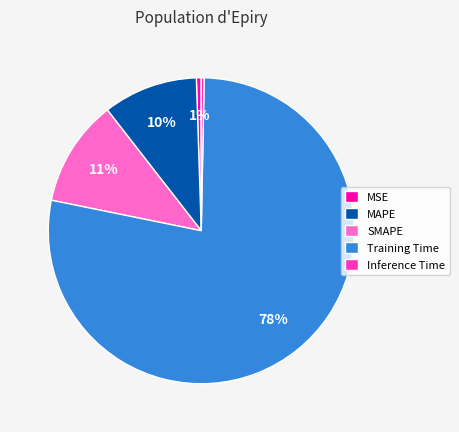

To the nearest percent, what is the combined percentage of MAPE and Training Time?

88%